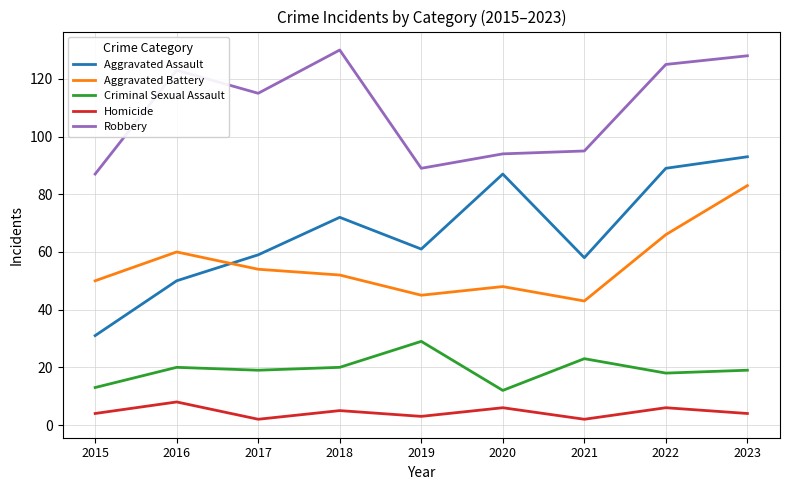

At which category is the sum across all series the highest?

2023